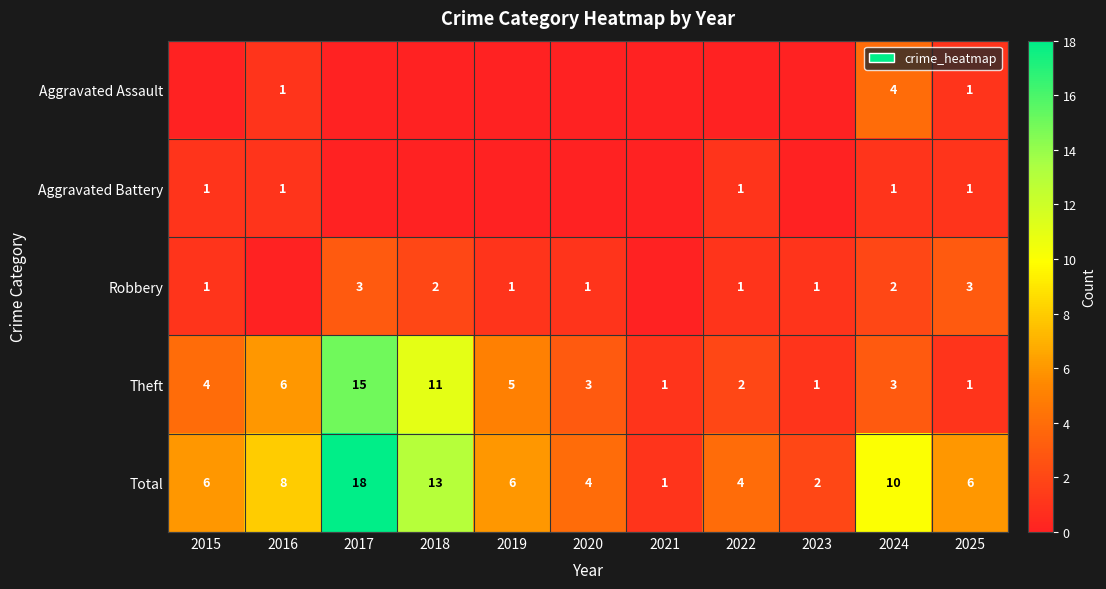

Is it true that Total equals 9 at 2025?

False